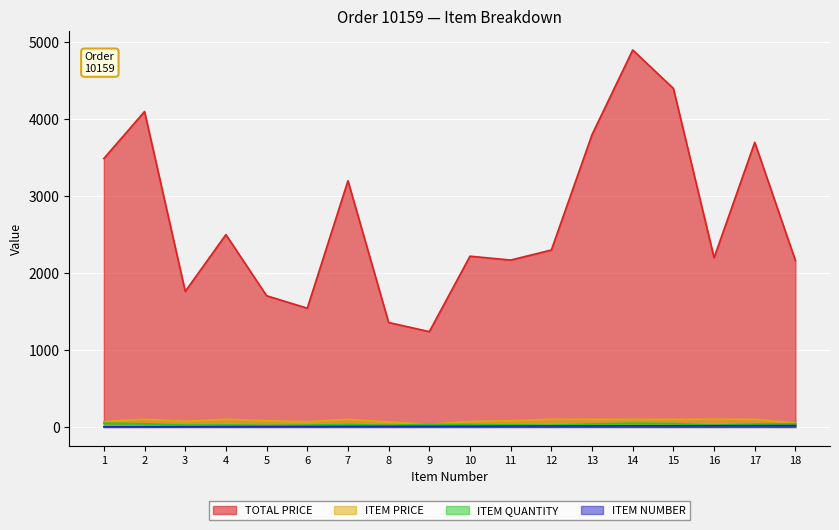

Rank the categories by TOTAL PRICE value from lowest to highest.

9, 8, 6, 5, 3, 18, 11, 16, 10, 12, 4, 7, 1, 17, 13, 2, 15, 14